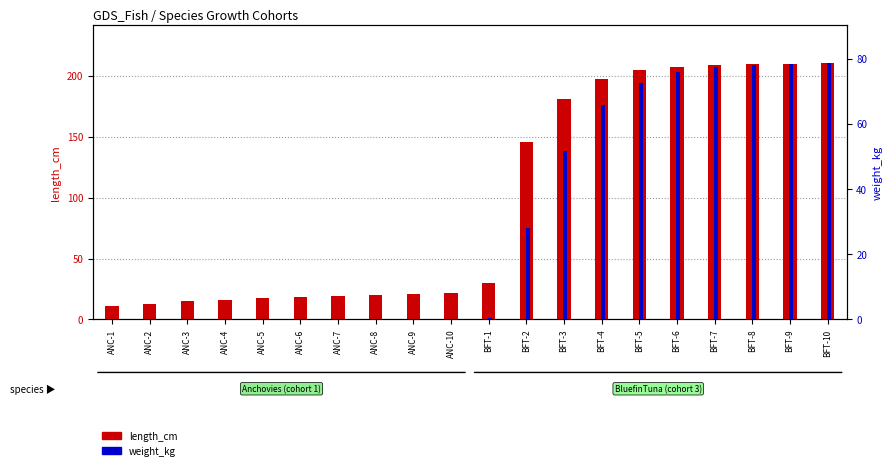

How many distinct data groups are displayed?

2